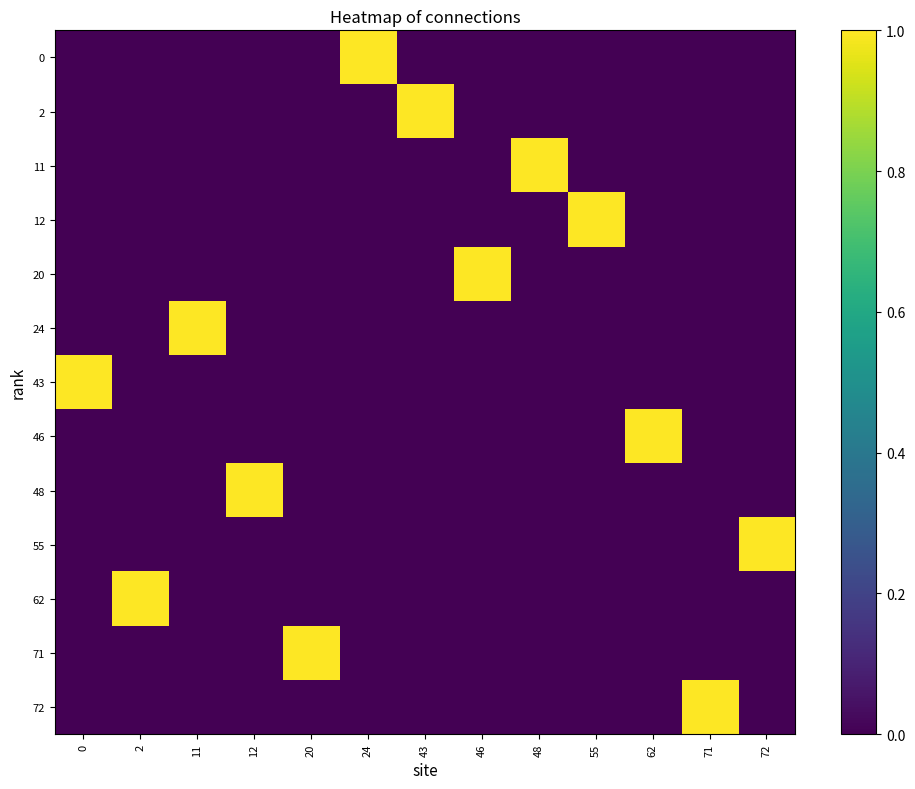

Reading right to left, transcribe all the data shown in this chart.

0: 72=0	71=0	62=0	55=0	48=0	46=0	43=0	24=1	20=0	12=0	11=0	2=0	0=0
2: 72=0	71=0	62=0	55=0	48=0	46=0	43=1	24=0	20=0	12=0	11=0	2=0	0=0
11: 72=0	71=0	62=0	55=0	48=1	46=0	43=0	24=0	20=0	12=0	11=0	2=0	0=0
12: 72=0	71=0	62=0	55=1	48=0	46=0	43=0	24=0	20=0	12=0	11=0	2=0	0=0
20: 72=0	71=0	62=0	55=0	48=0	46=1	43=0	24=0	20=0	12=0	11=0	2=0	0=0
24: 72=0	71=0	62=0	55=0	48=0	46=0	43=0	24=0	20=0	12=0	11=1	2=0	0=0
43: 72=0	71=0	62=0	55=0	48=0	46=0	43=0	24=0	20=0	12=0	11=0	2=0	0=1
46: 72=0	71=0	62=1	55=0	48=0	46=0	43=0	24=0	20=0	12=0	11=0	2=0	0=0
48: 72=0	71=0	62=0	55=0	48=0	46=0	43=0	24=0	20=0	12=1	11=0	2=0	0=0
55: 72=1	71=0	62=0	55=0	48=0	46=0	43=0	24=0	20=0	12=0	11=0	2=0	0=0
62: 72=0	71=0	62=0	55=0	48=0	46=0	43=0	24=0	20=0	12=0	11=0	2=1	0=0
71: 72=0	71=0	62=0	55=0	48=0	46=0	43=0	24=0	20=1	12=0	11=0	2=0	0=0
72: 72=0	71=1	62=0	55=0	48=0	46=0	43=0	24=0	20=0	12=0	11=0	2=0	0=0